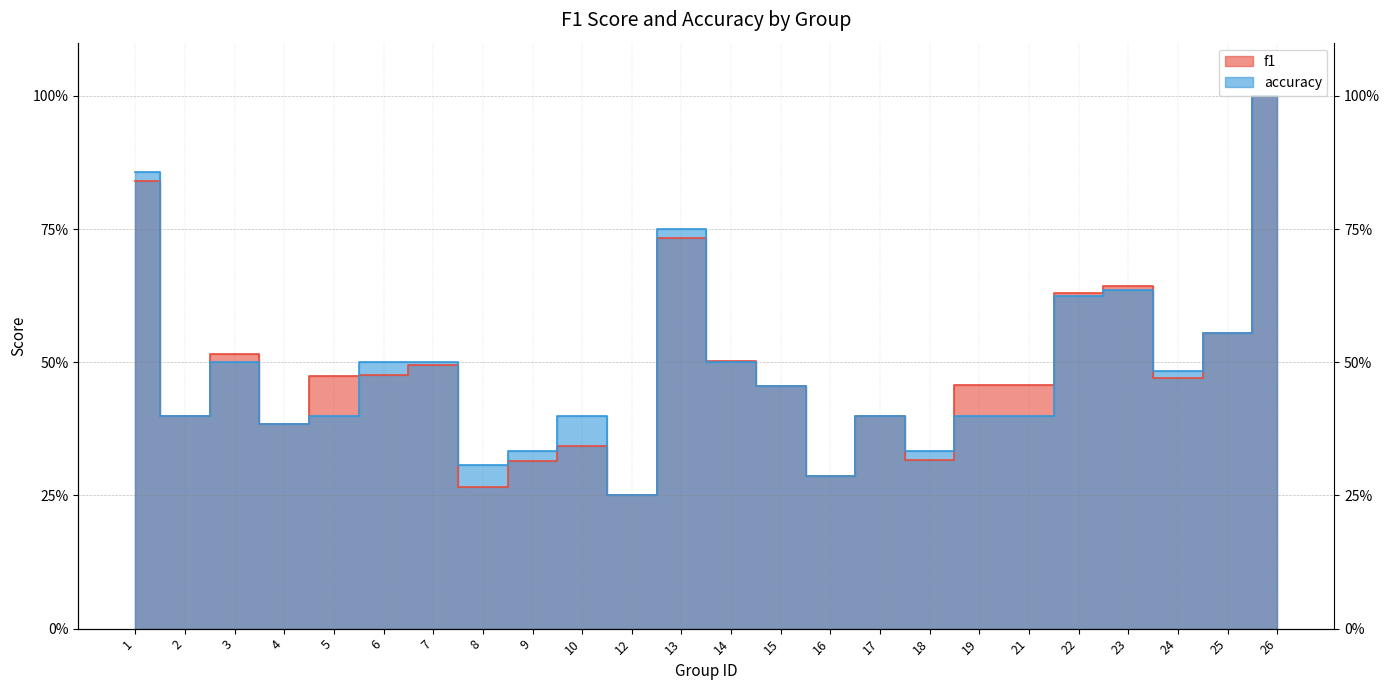

How many times do accuracy and f1 cross each other?

4